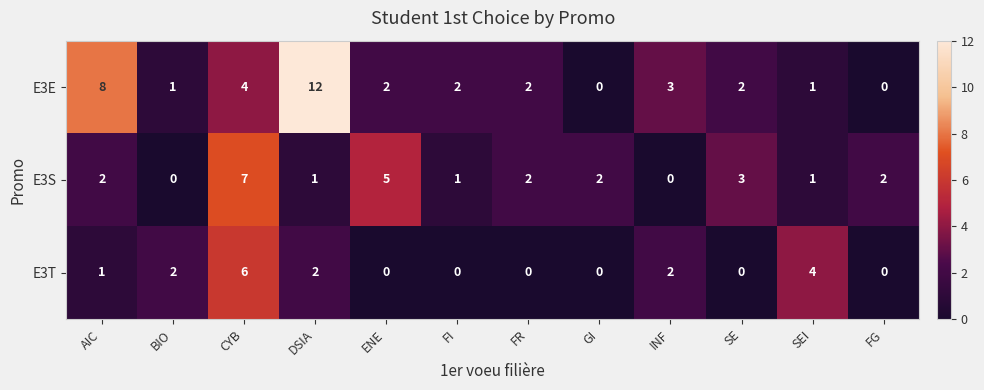

True or false: E3T has a value of -3 at FR.

False